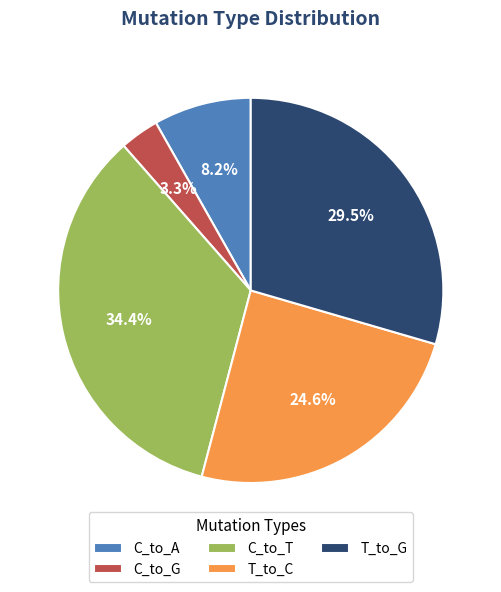

Does any single category account for the majority?

No